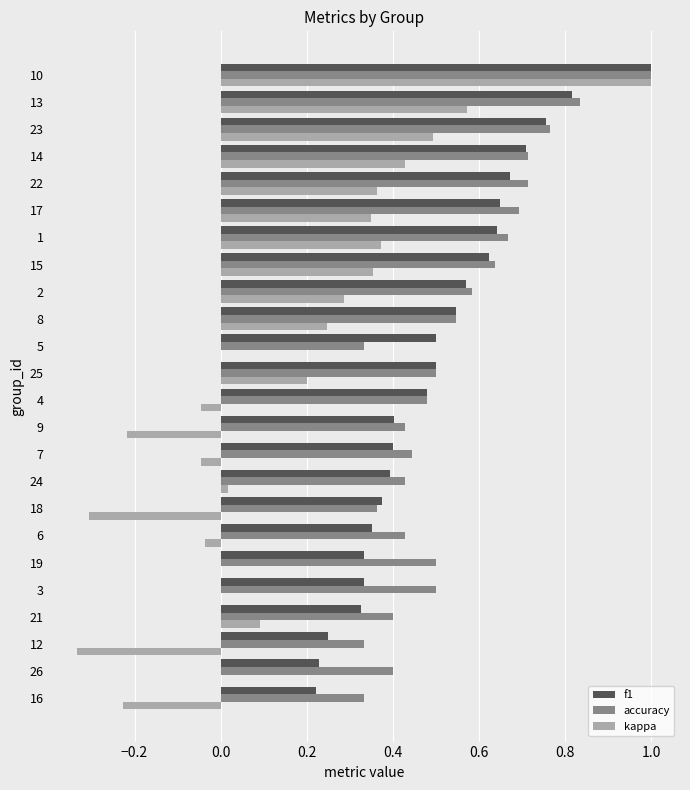

True or false: f1 has a value of 0.2 at 17.

False